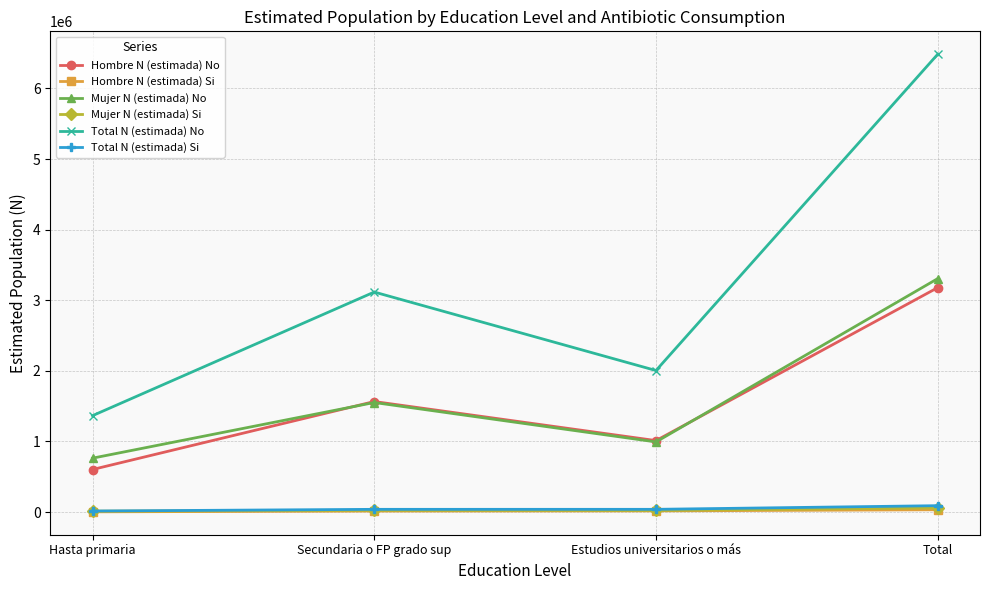

What is the total value across all series at Estudios universitarios o más?

4084688